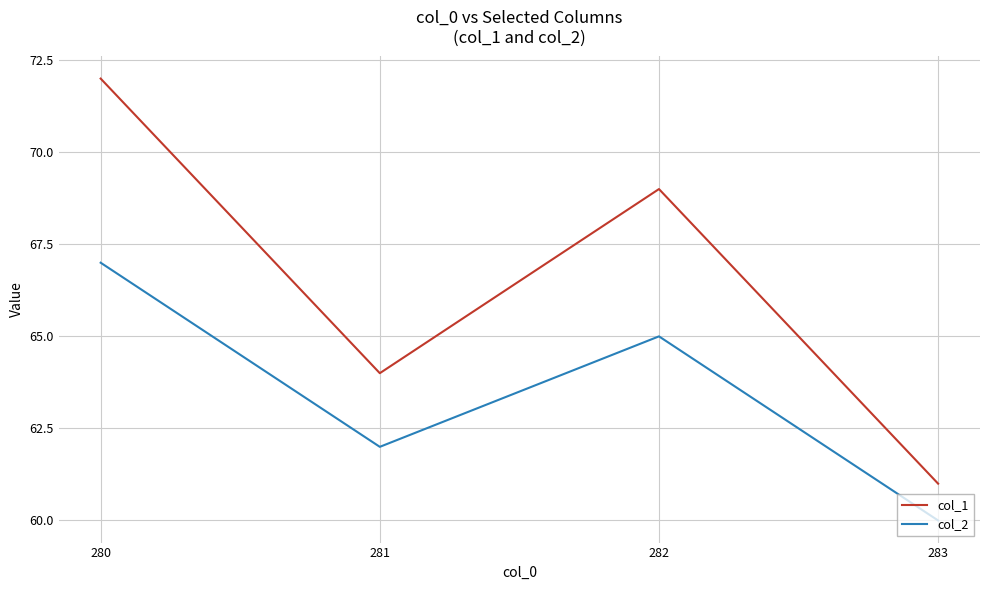

List the series in order of their overall mean, highest first.

col_1, col_2